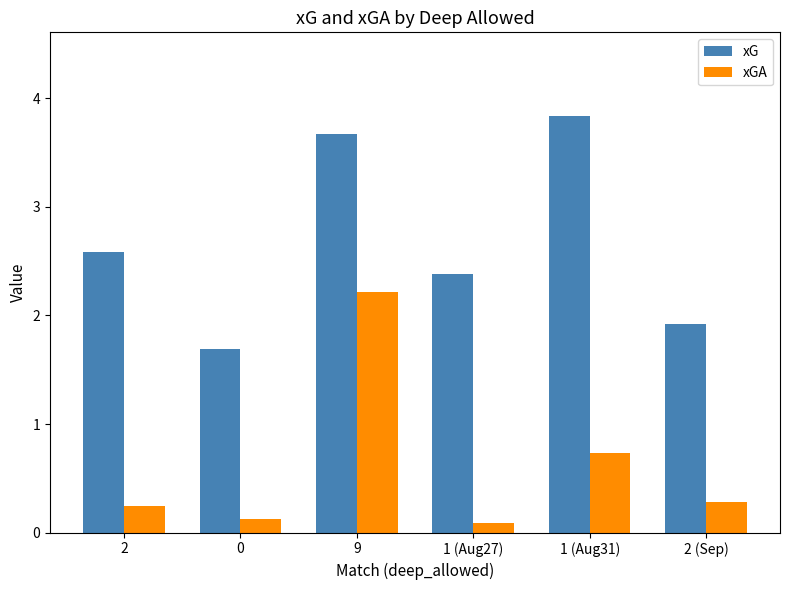

The xG series shows 3.8 at 1 (Aug31). True or false?

True